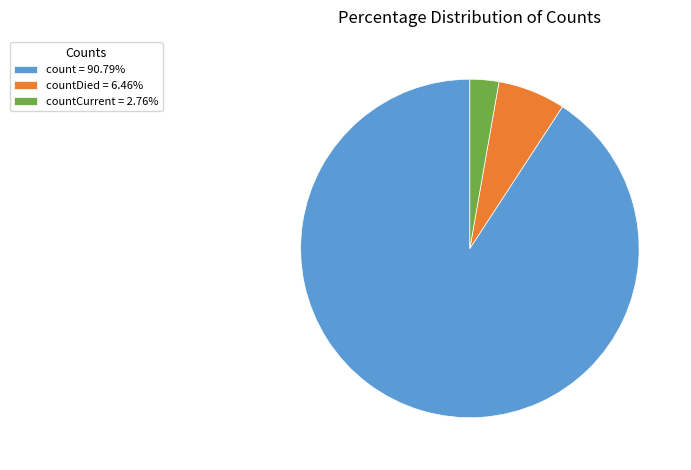

Combined, do countCurrent = 2.76% and countDied = 6.46% account for over 50%?

No